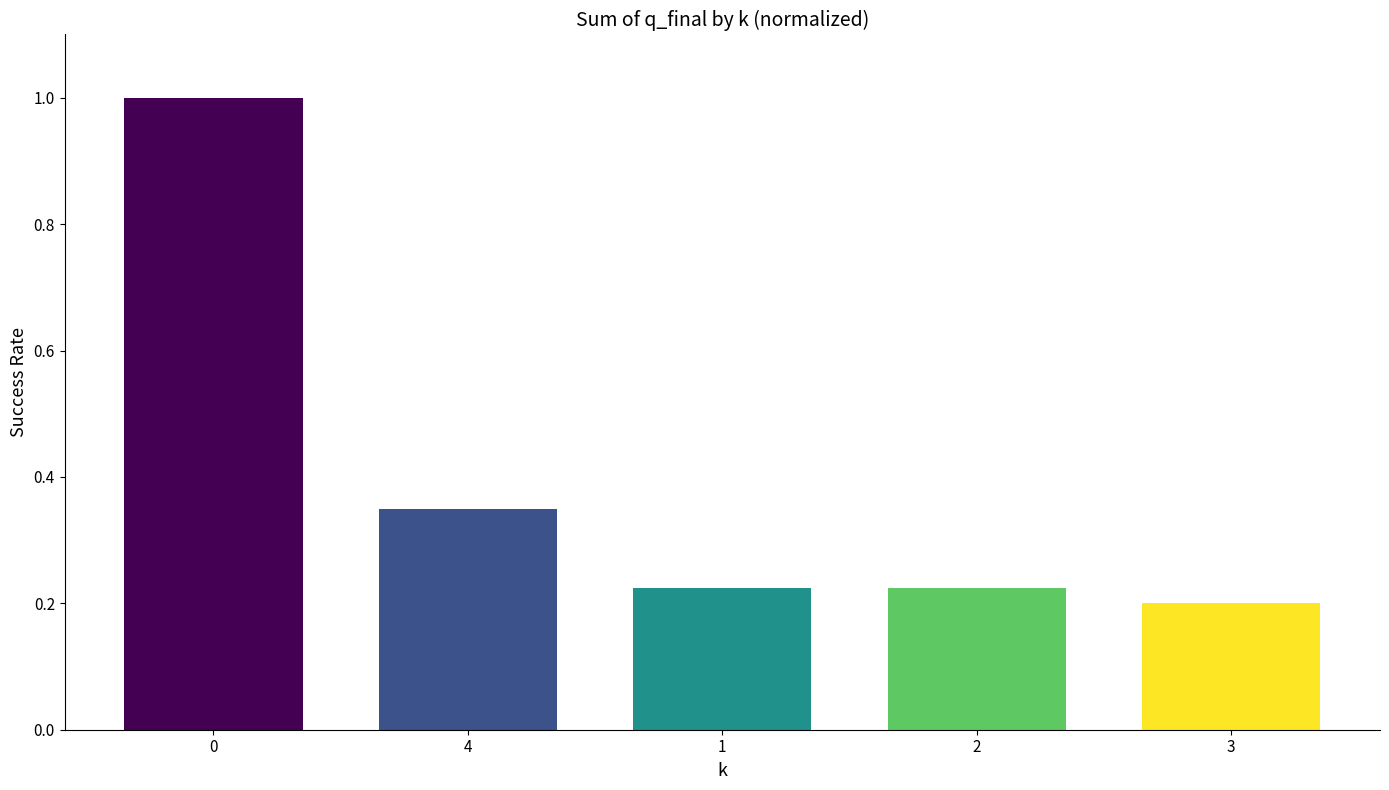

What is the sum of all values?

2.0